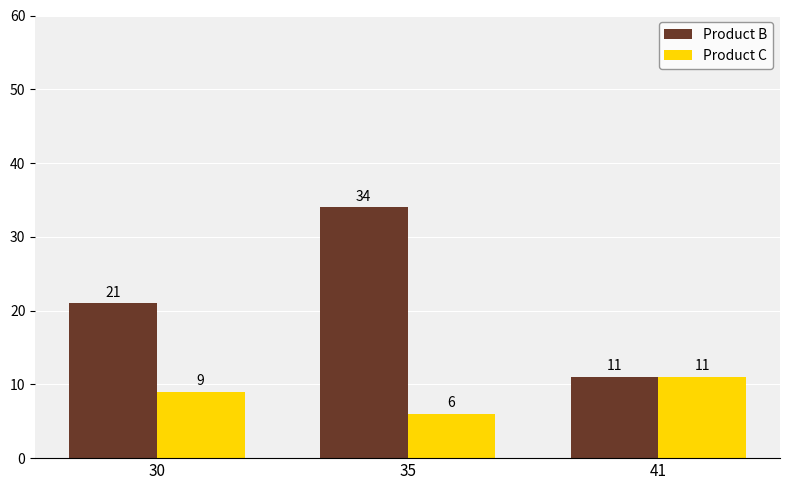

What is the sum of all Product B values?

66